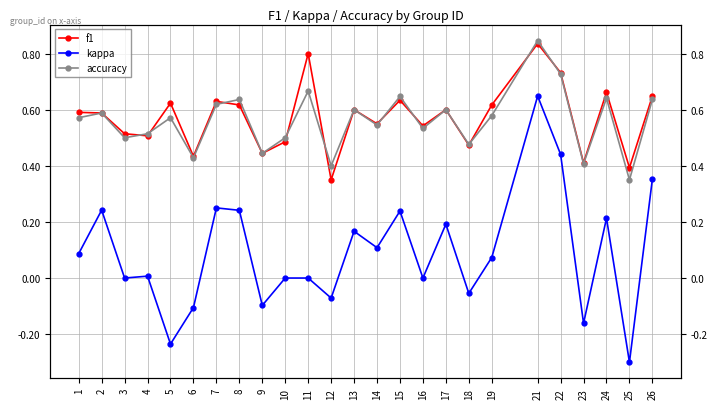

What is the difference between the kappa values at 14 and 5?

0.3